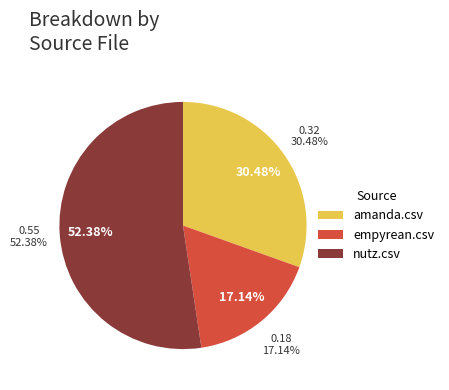

True or false: empyrean.csv accounts for 17% of the total.

True